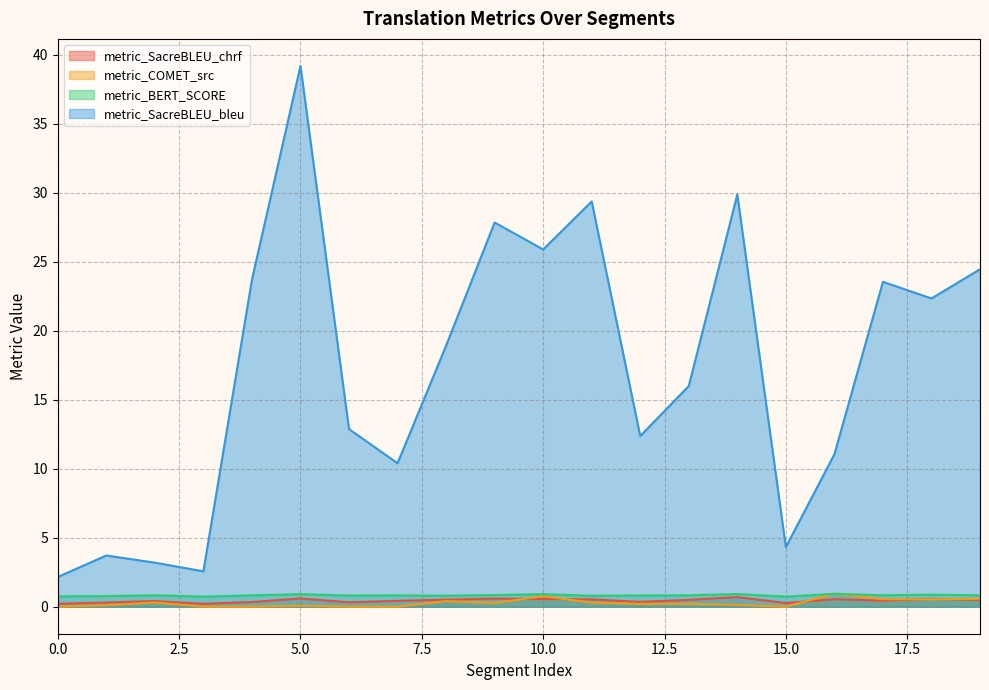

Which series has the largest range (max minus min)?

metric_SacreBLEU_bleu